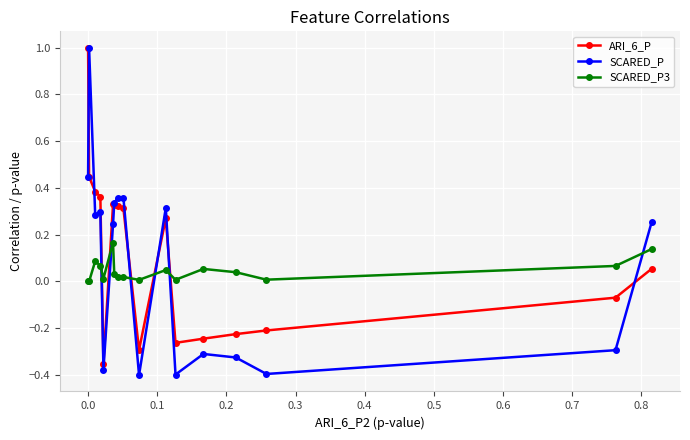

Which series has the largest range (max minus min)?

SCARED_P